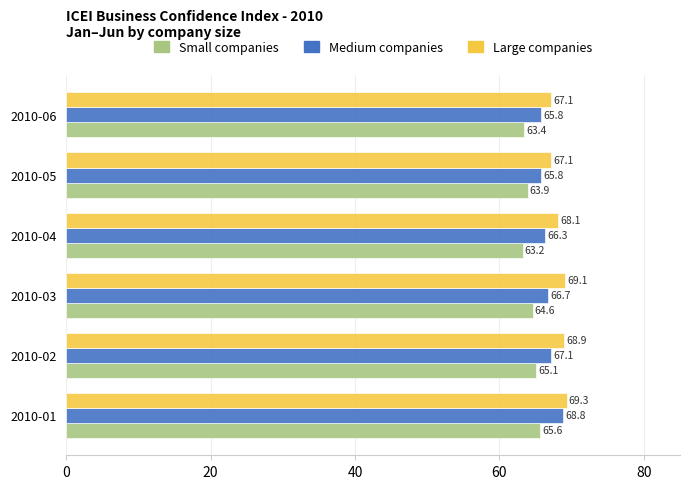

What is the difference between the Medium companies values at 2010-05 and 2010-01?

3.0